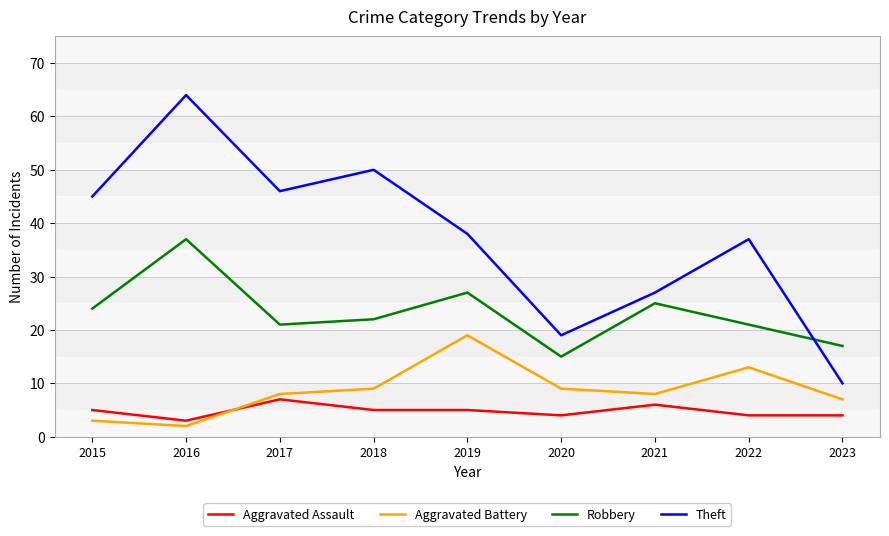

After their last crossing, which series has the higher values: Theft or Robbery?

Robbery